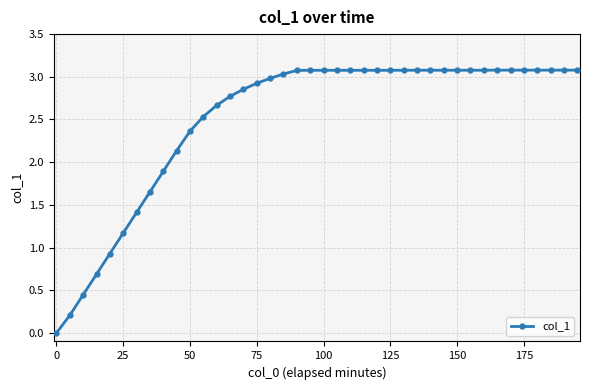

What is the value of the 40th point from the left?

3.1